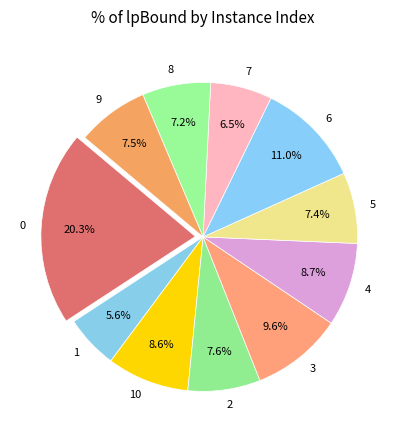

To the nearest percent, what is the average slice percentage?

9%